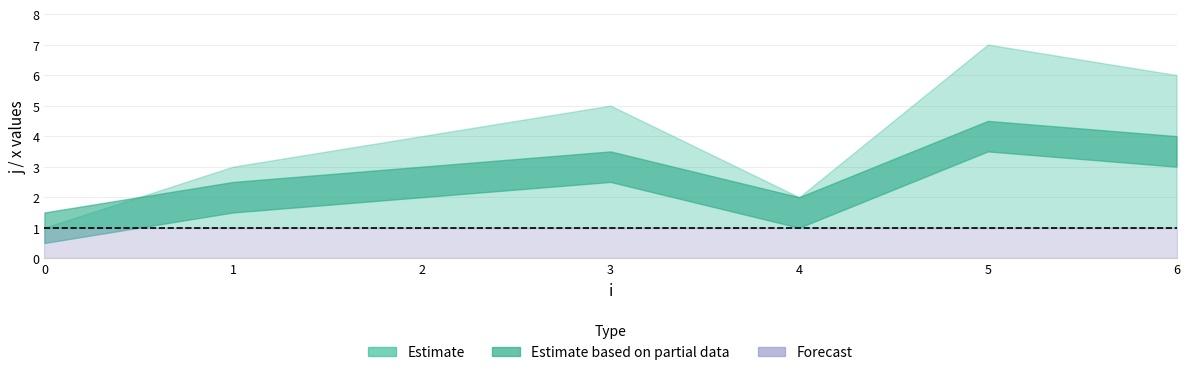

What is the greatest value displayed?

7